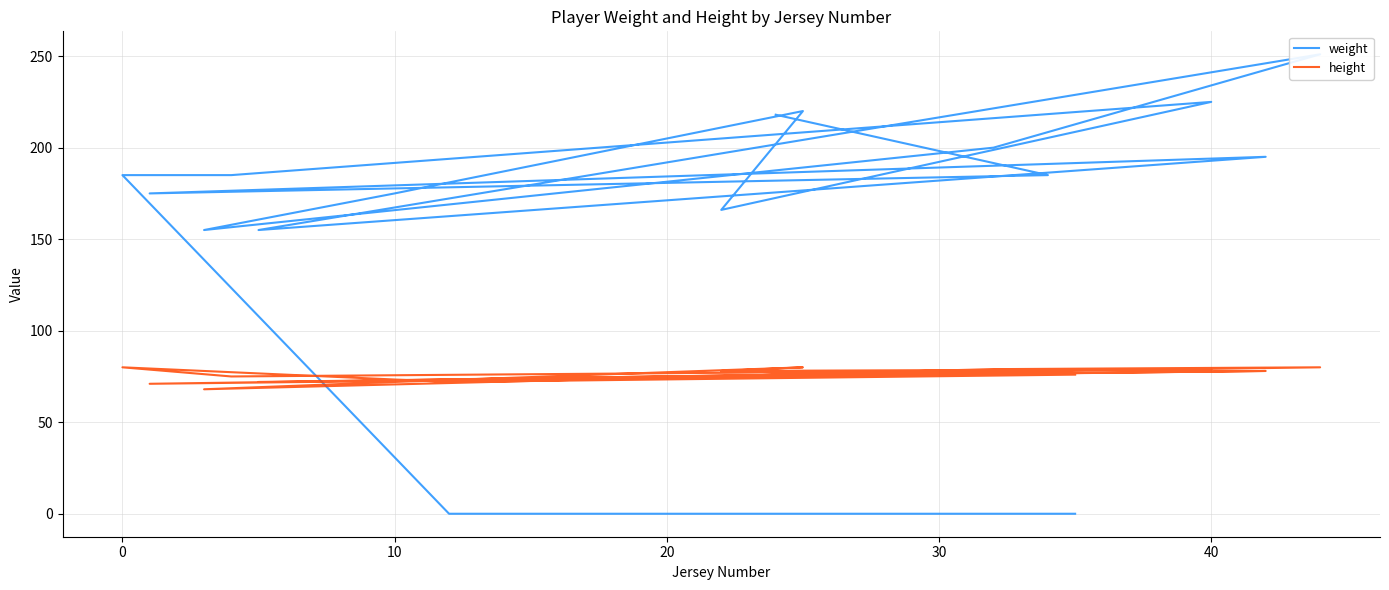

Does the chart have visible grid lines?

Yes